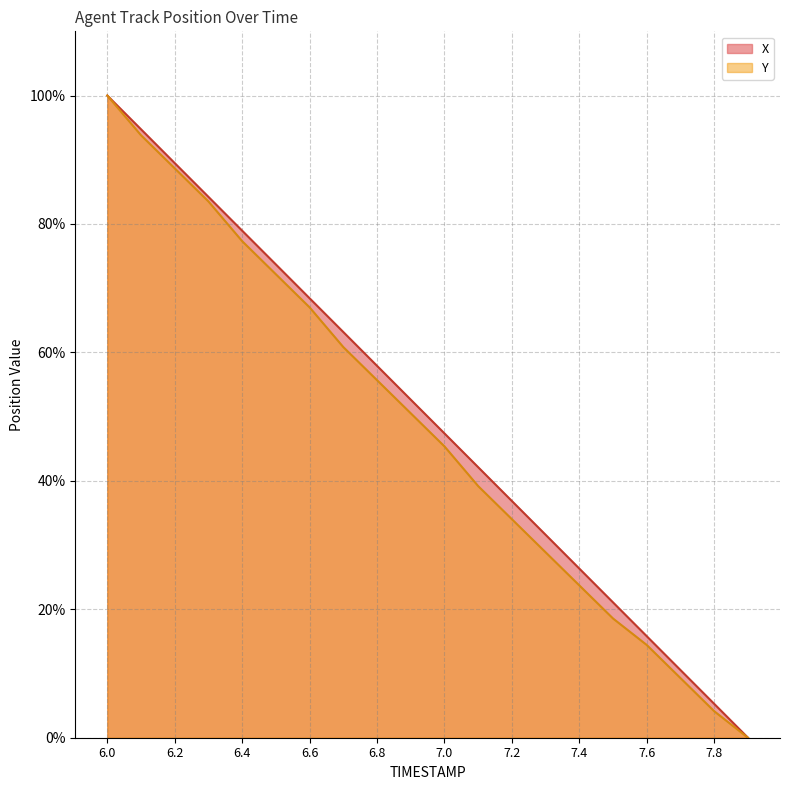

Reading left to right, extract all data points from this chart.

X: 6.0=100.0	6.1=94.7	6.2=89.5	6.3=84.2	6.4=79.0	6.5=73.7	6.6=68.4	6.7=63.2	6.8=57.9	6.9=52.6	7.0=47.4	7.1=42.1	7.2=36.9	7.3=31.6	7.4=26.3	7.5=21.1	7.6=15.8	7.7=10.5	7.8=5.3	7.9=0.0
Y: 6.0=100.0	6.1=93.8	6.2=88.7	6.3=83.5	6.4=77.3	6.5=72.2	6.6=67.0	6.7=60.8	6.8=55.7	6.9=50.5	7.0=45.4	7.1=39.2	7.2=34.0	7.3=28.9	7.4=23.7	7.5=18.6	7.6=14.4	7.7=9.3	7.8=4.1	7.9=0.0